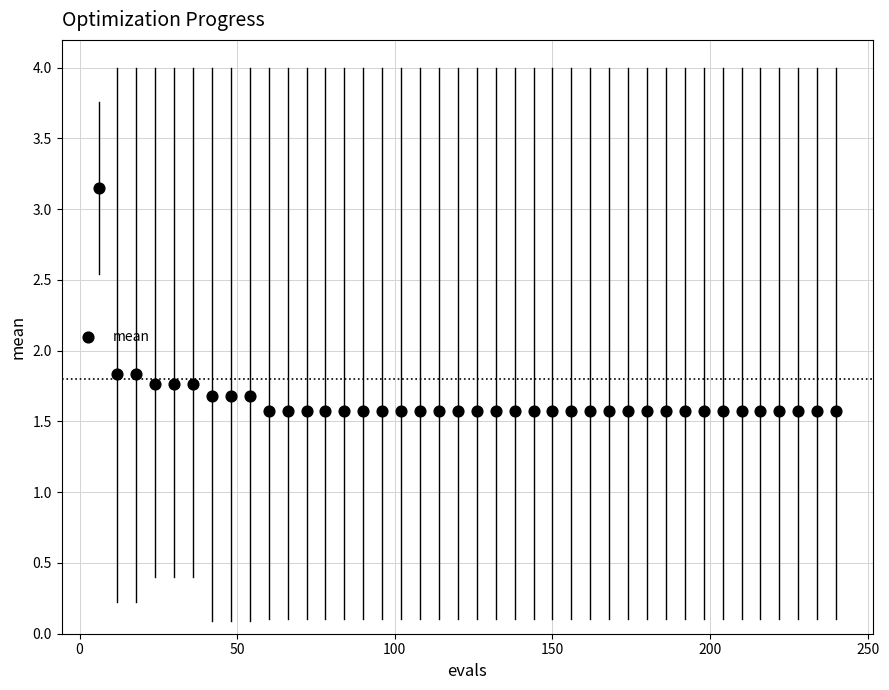

What is the range of Y values (max minus min)?

1.6